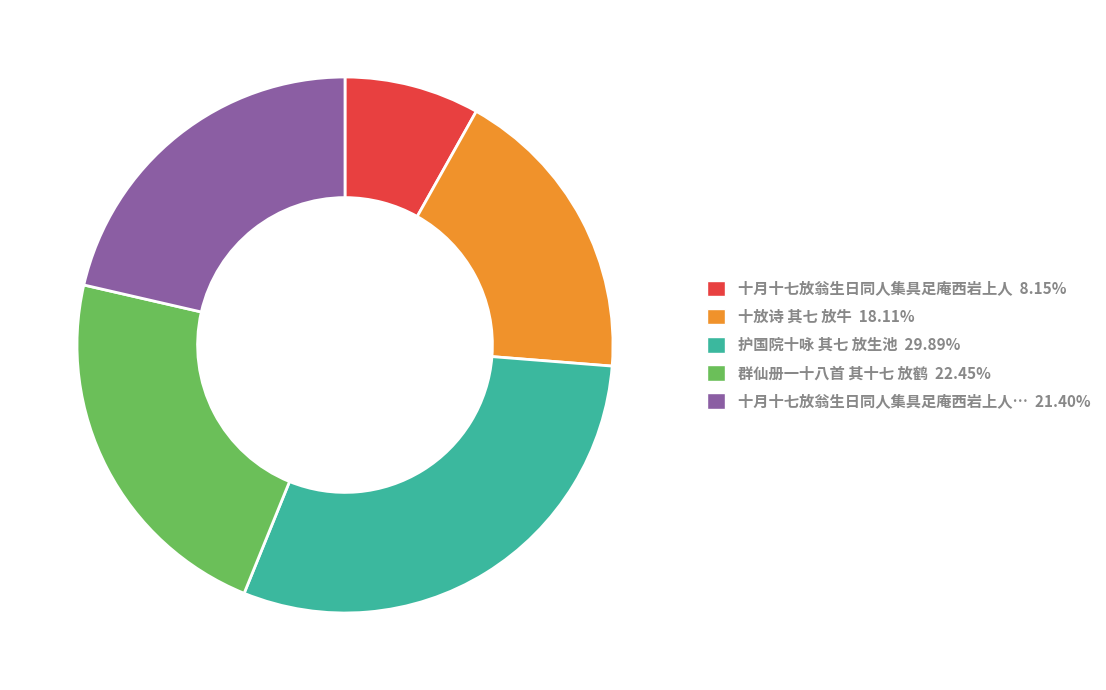

Does 十月十七放翁生日同人集具足庵西岩上人 8.15% represent more than half of the total?

No